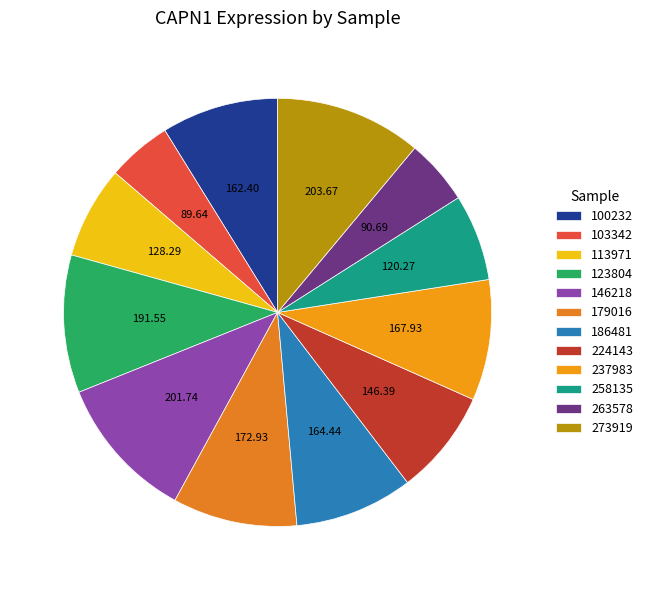

How many segments does this pie chart have?

12